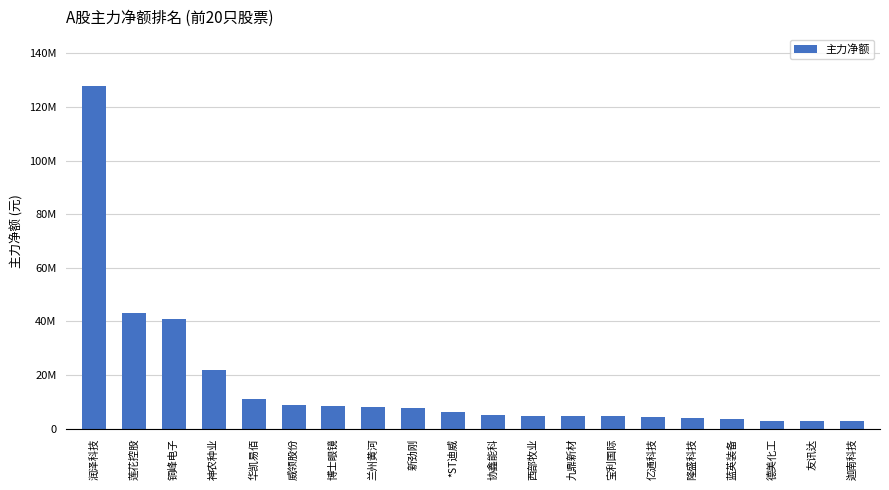

What position from the right is 莲花控股?

19